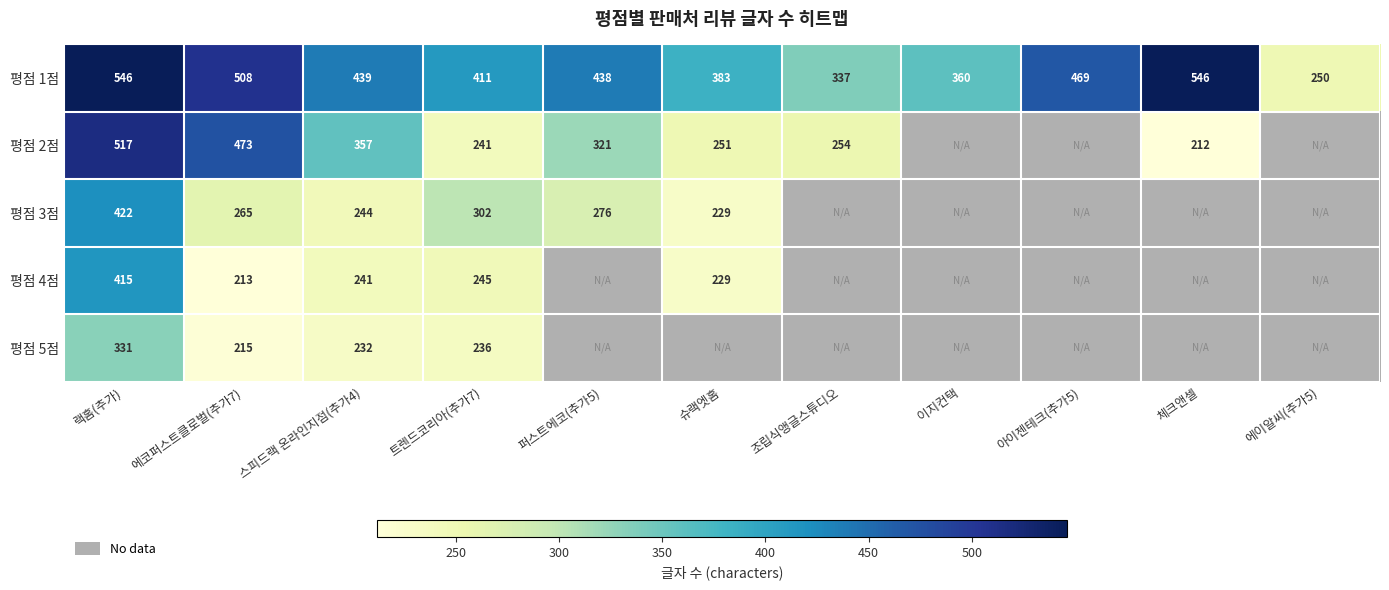

Where is 평점 1점 nearest to the value 398?

트렌드코리아(추가7)